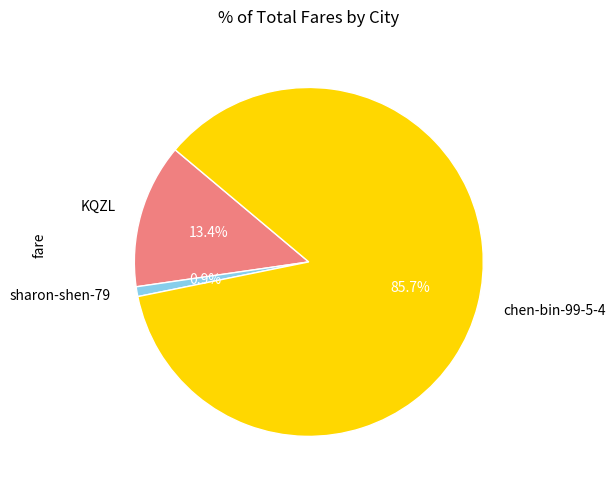

Which category has the biggest portion of the pie?

chen-bin-99-5-4